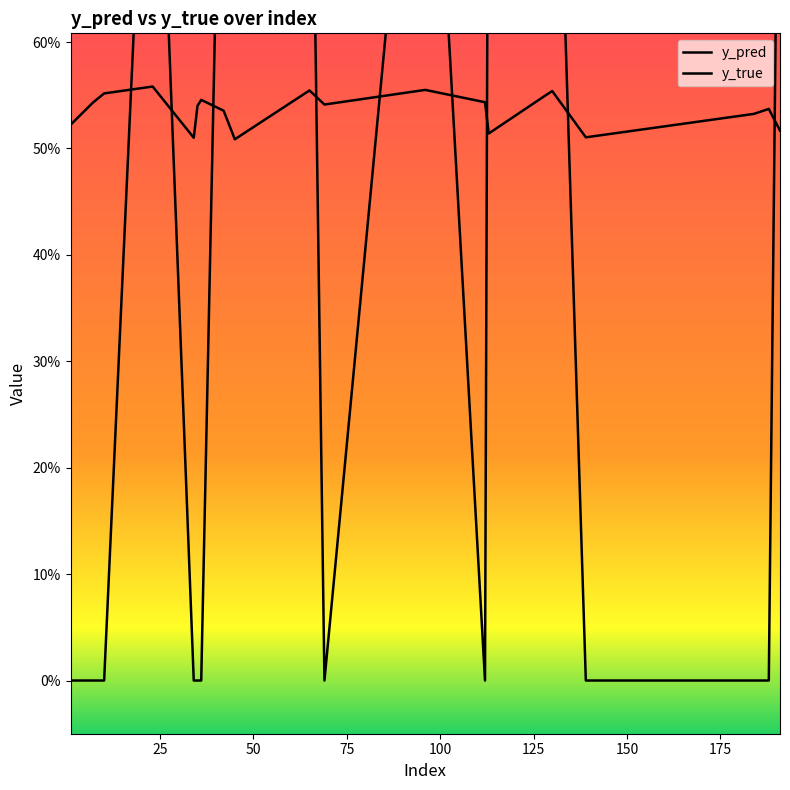

Which series has the widest spread of values?

y_true